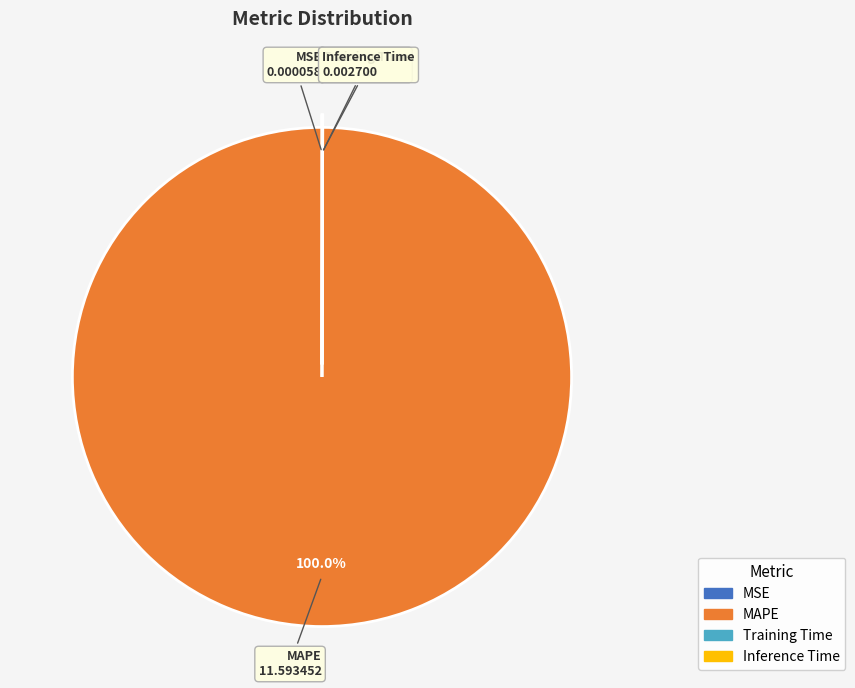

To the nearest percent, what is the average slice percentage?

25%